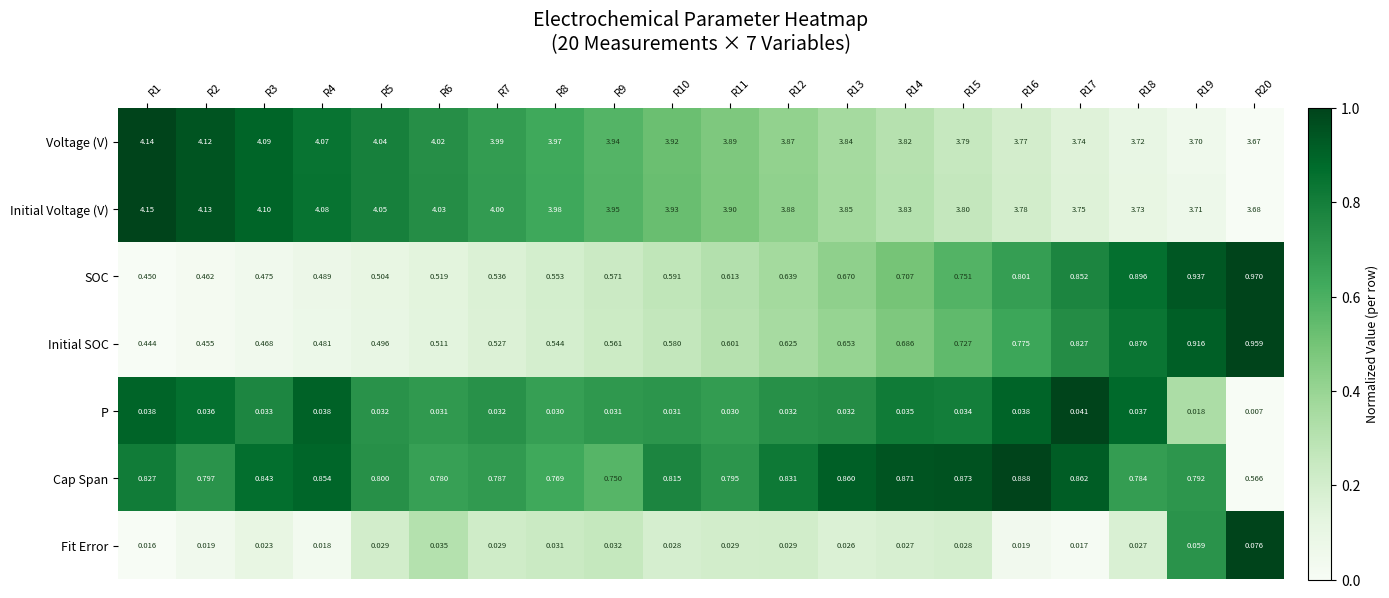

Count the number of data series in this chart.

7